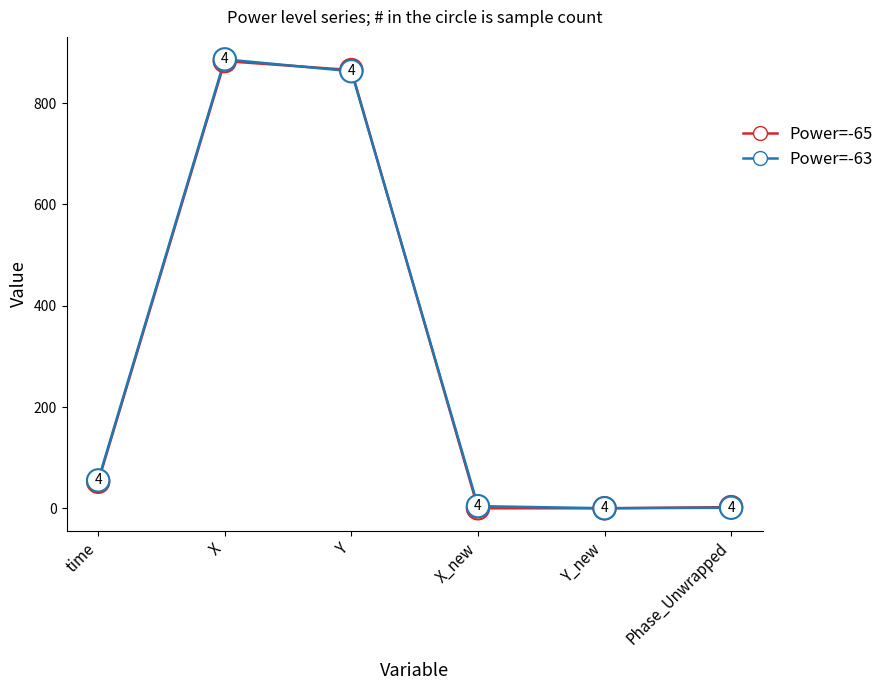

The value of Power=-63 at Y is 863.1. True or false?

True